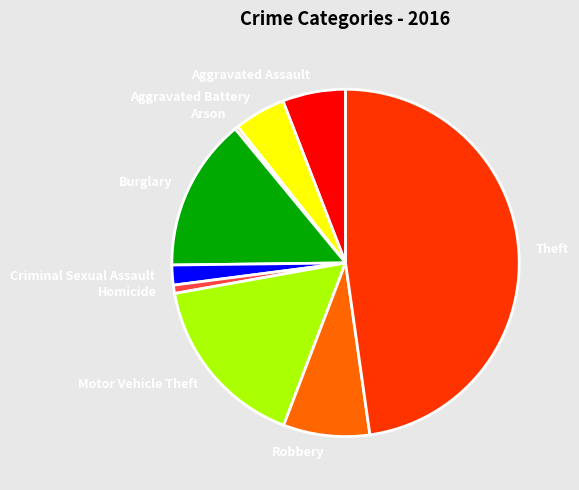

Do Homicide and Arson together represent more than half of the pie?

No